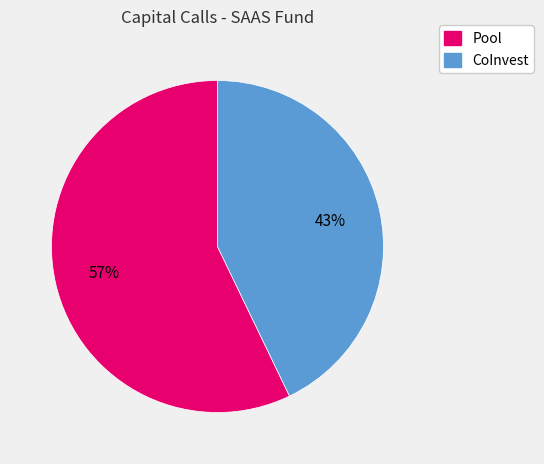

Is it true that CoInvest is 30% of the pie?

False